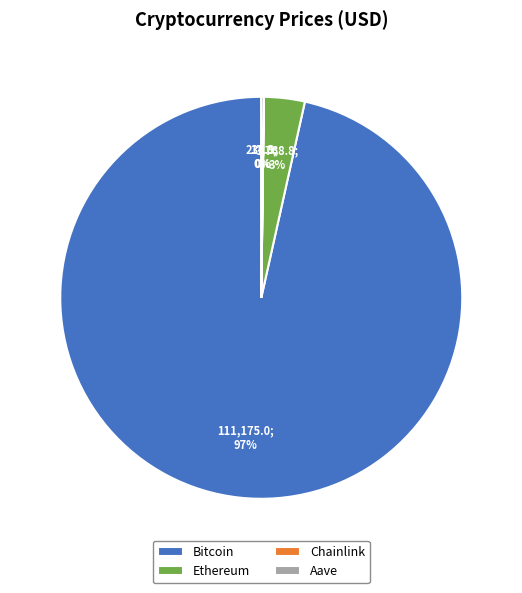

Which category accounts for the majority?

Bitcoin